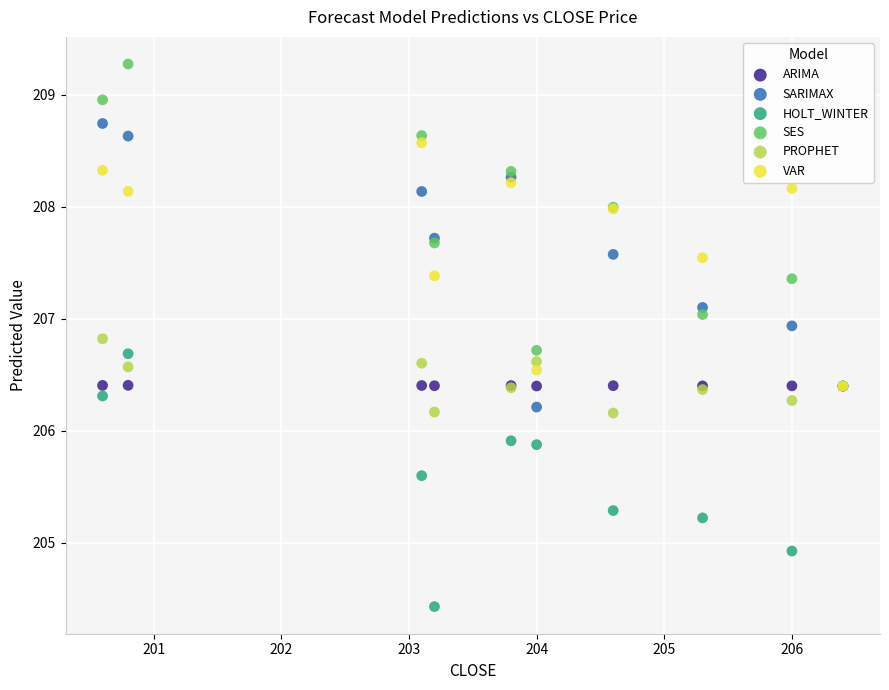

Which series has the largest Y range (max minus min)?

SES